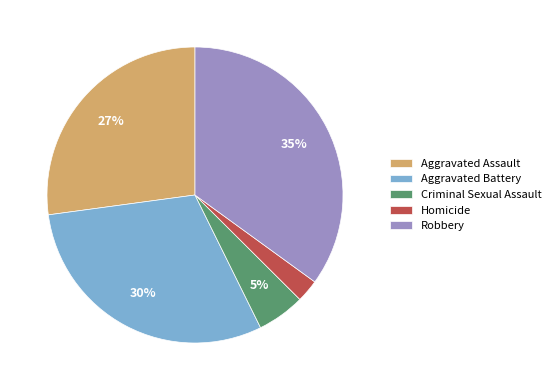

Do Criminal Sexual Assault and Robbery together represent more than half of the pie?

No